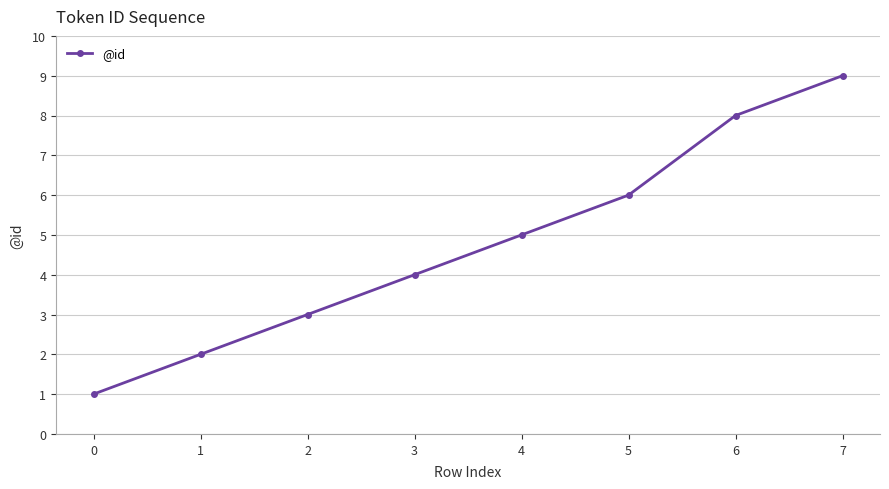

What is the greatest value displayed?

9